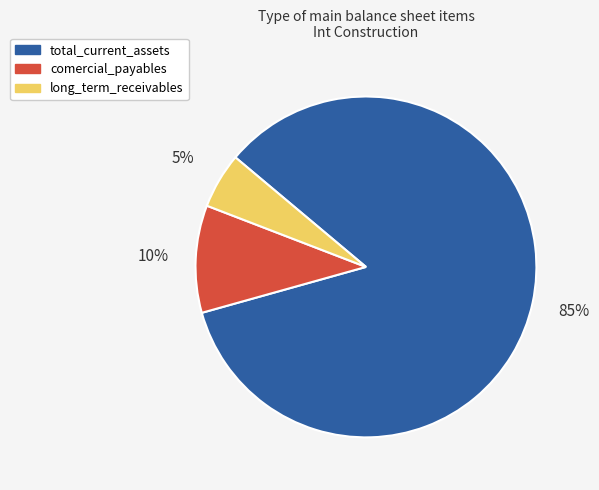

How many segments does this pie chart have?

3